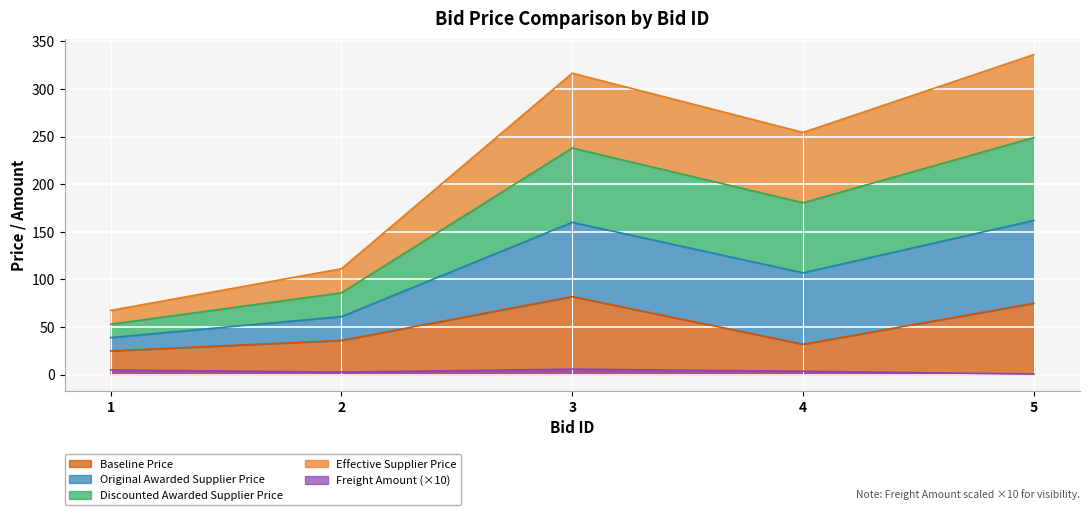

What is the value of the Discounted Awarded Supplier Price point at the 2nd from the left?

86.0